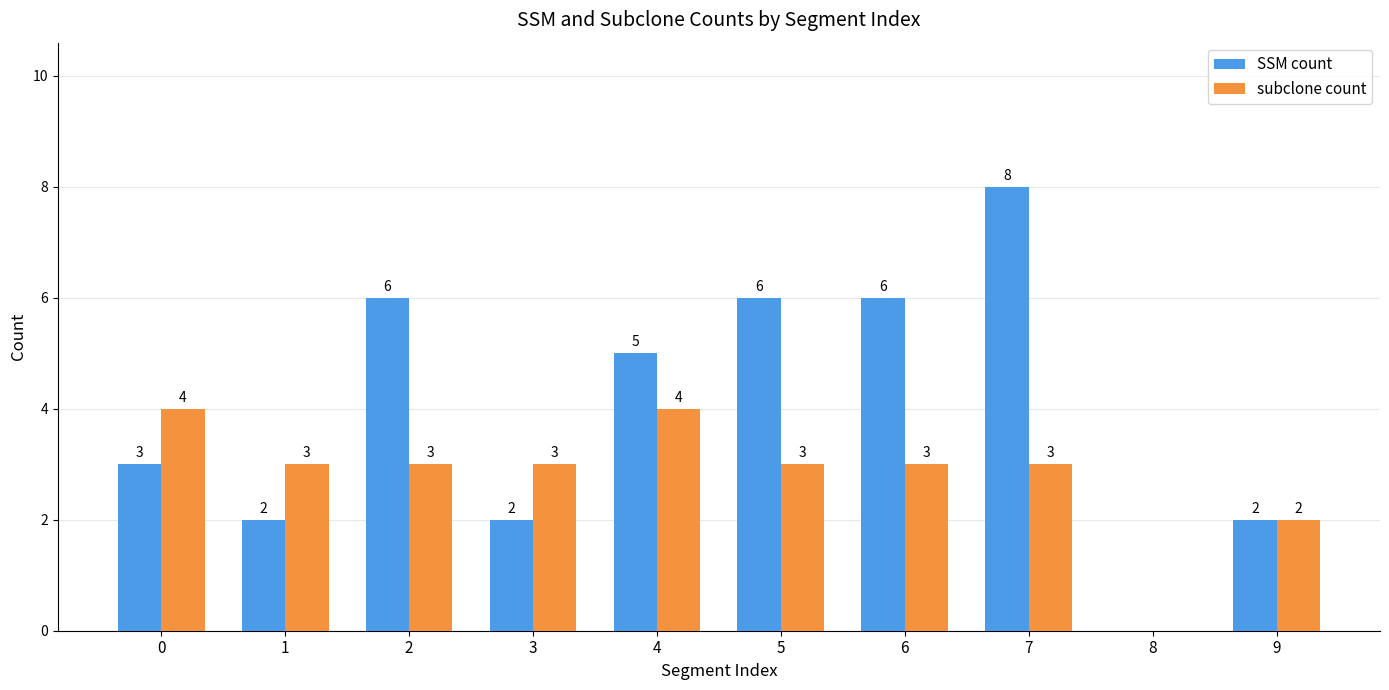

What is the sum of the subclone count values at 5 and 2?

6